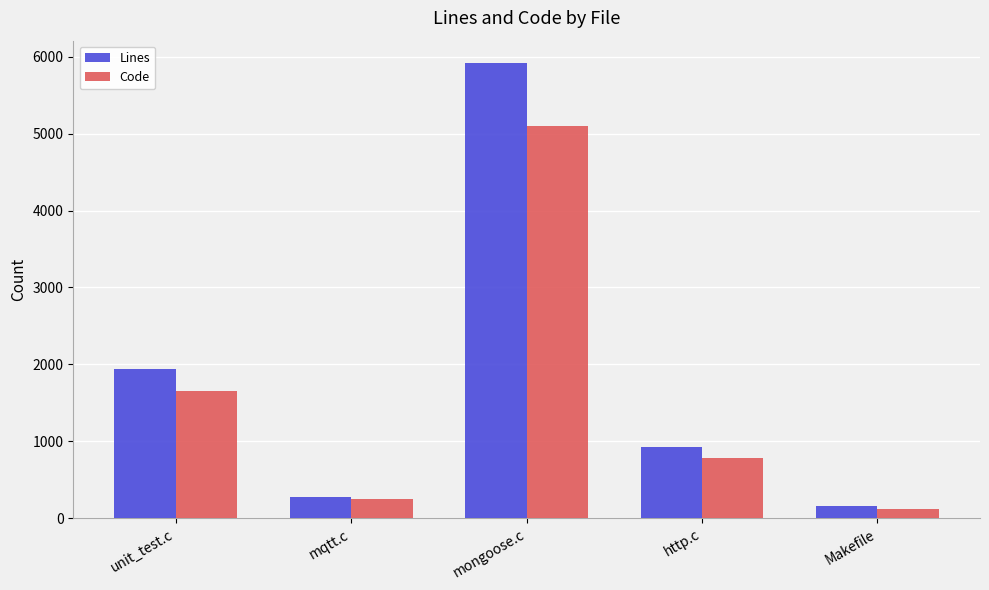

Is it true that Lines equals 921 at http.c?

True